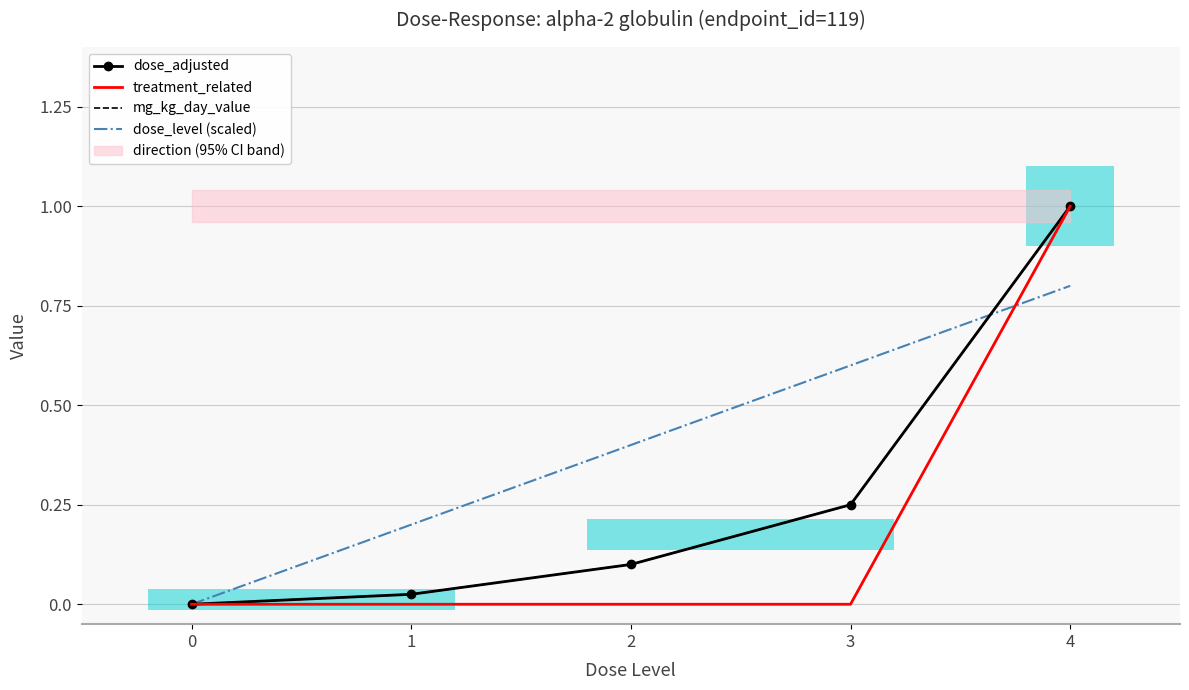

The value of dose_adjusted at 1 is 0.0. True or false?

False